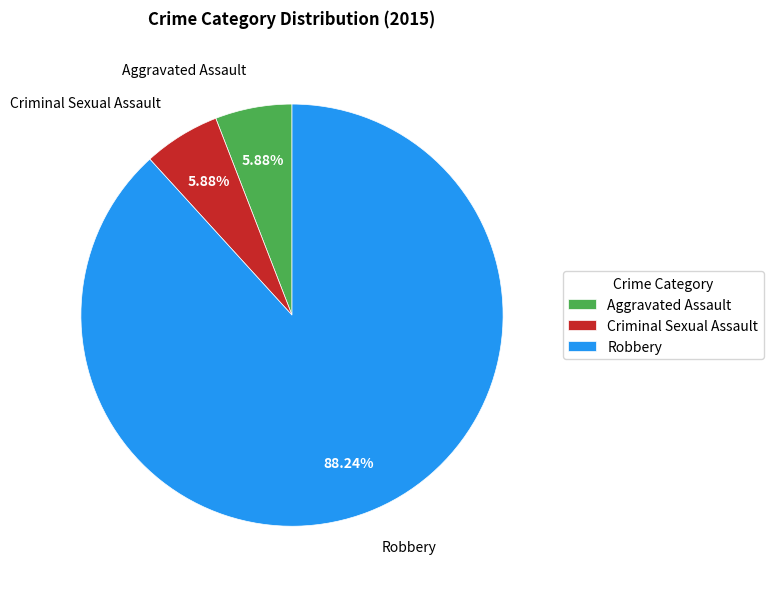

To the nearest percent, what is the average slice percentage?

33%